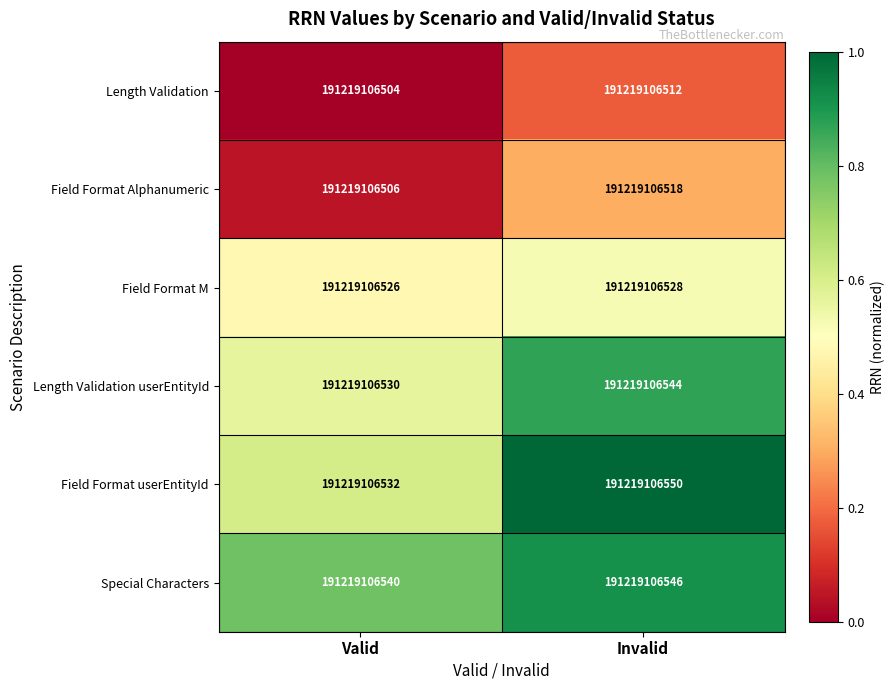

At which label does Field Format userEntityId reach its minimum?

Valid